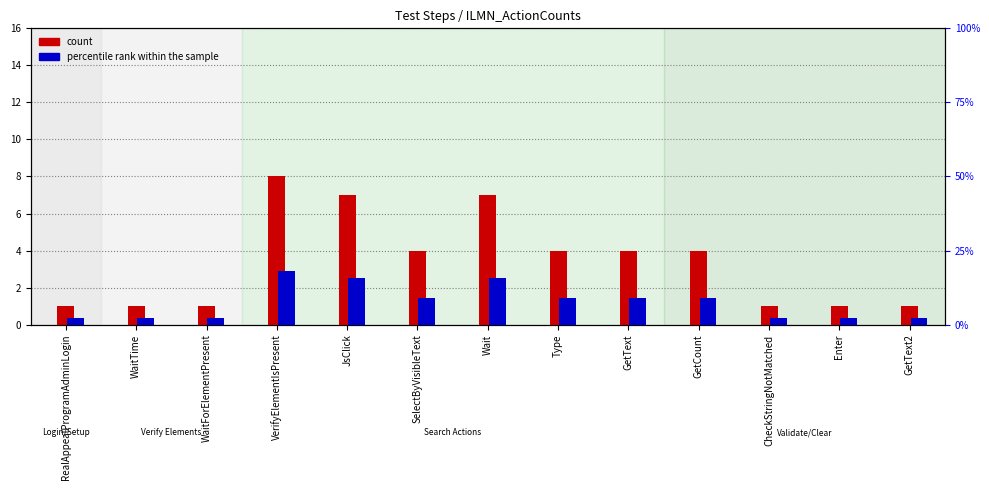

The value of percentile rank within the sample at Enter is 0.8. True or false?

False